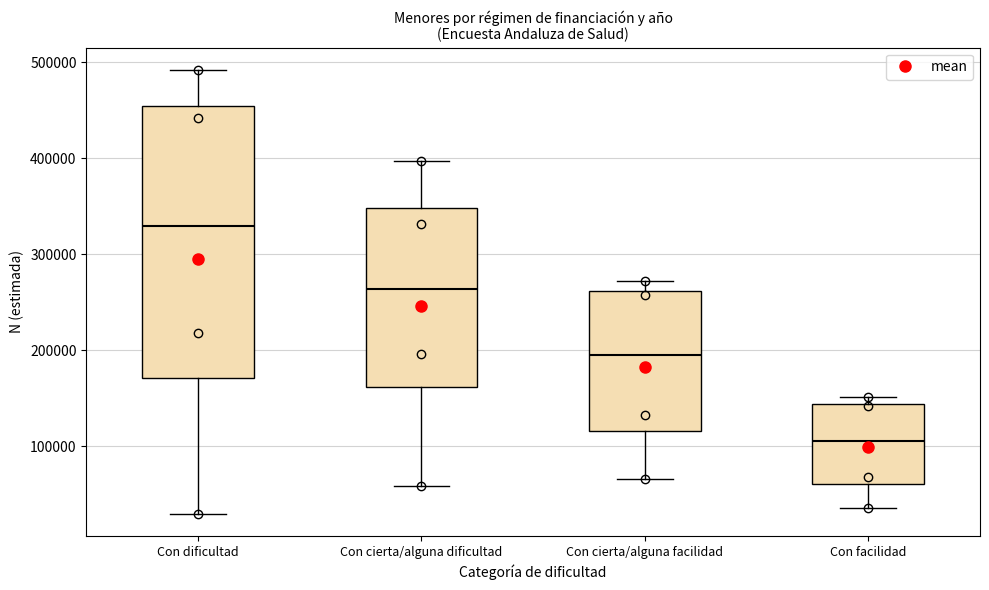

Which box's median line is the highest?

Con dificultad